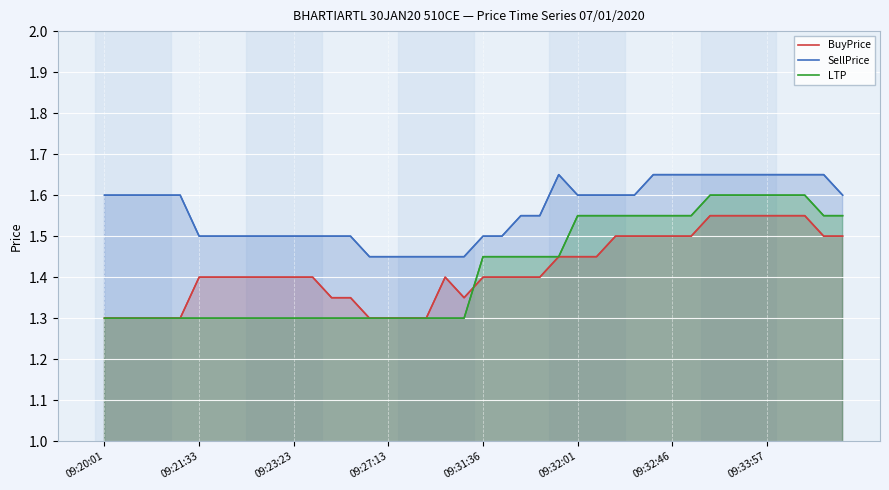

Reading right to left, transcribe all the data shown in this chart.

BuyPrice: 1.5	1.5	1.6	1.6	1.6	1.6	1.6	1.6	1.5	1.5	1.5	1.5	1.5	1.4	1.4	1.4	1.4	1.4	1.4	1.4	1.4	1.4	1.3	1.3	1.3	1.3	1.4	1.4	1.4	1.4	1.4	1.4	1.4	1.4	1.4	1.3	1.3	1.3	1.3	1.3
SellPrice: 1.6	1.6	1.6	1.6	1.6	1.6	1.6	1.6	1.6	1.6	1.6	1.6	1.6	1.6	1.6	1.6	1.6	1.6	1.5	1.5	1.4	1.4	1.4	1.4	1.4	1.4	1.5	1.5	1.5	1.5	1.5	1.5	1.5	1.5	1.5	1.6	1.6	1.6	1.6	1.6
LTP: 1.6	1.6	1.6	1.6	1.6	1.6	1.6	1.6	1.6	1.6	1.6	1.6	1.6	1.6	1.6	1.4	1.4	1.4	1.4	1.4	1.3	1.3	1.3	1.3	1.3	1.3	1.3	1.3	1.3	1.3	1.3	1.3	1.3	1.3	1.3	1.3	1.3	1.3	1.3	1.3